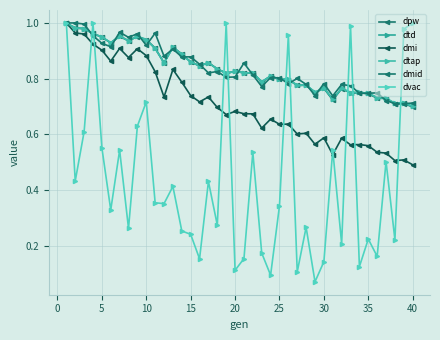

At which label is dtap closest to 0?

39